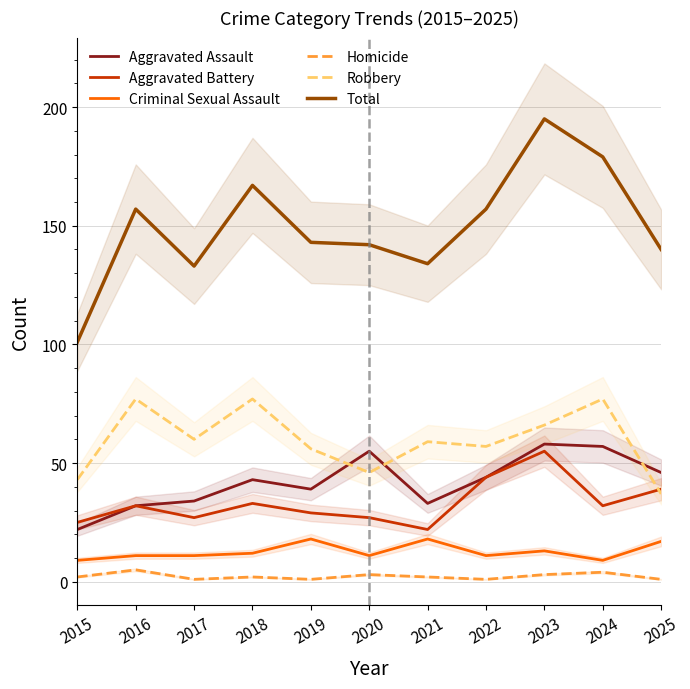

True or false: Total and Robbery intersect in this chart.

False